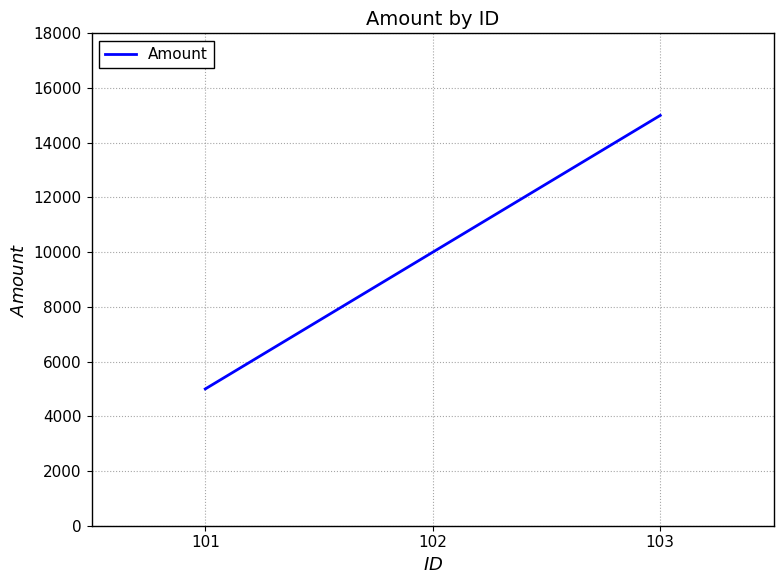

What is the greatest value displayed?

15000